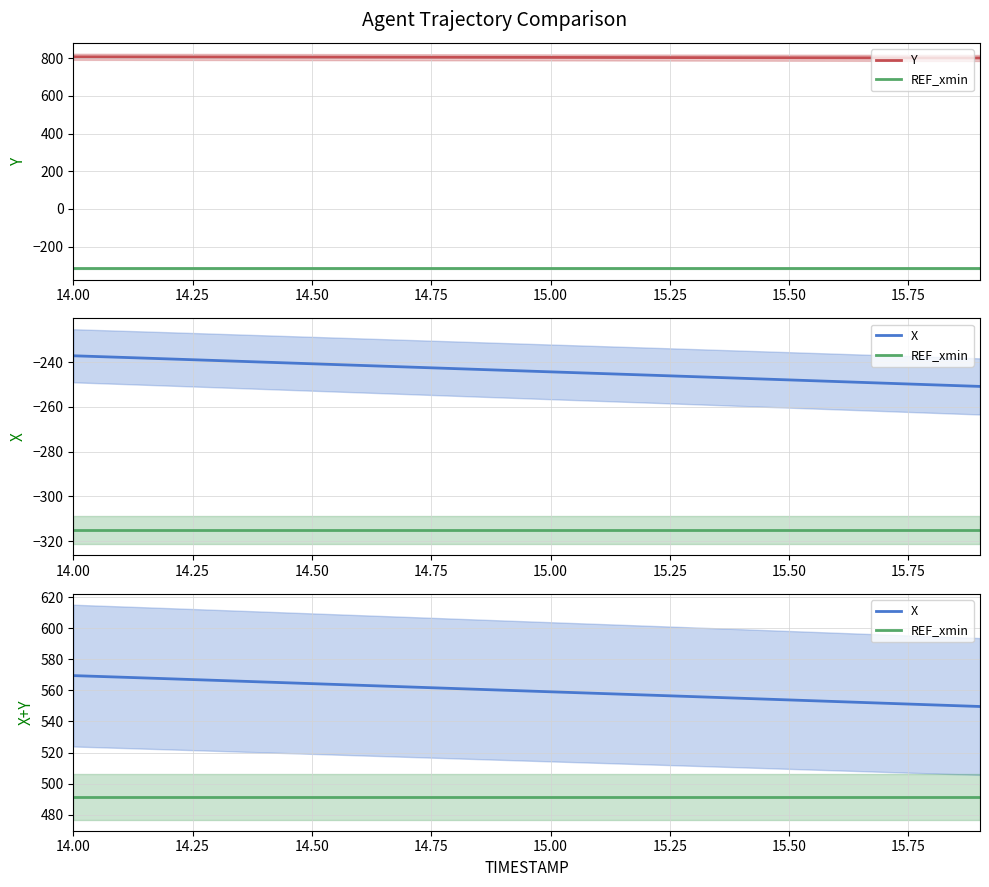

The X series shows 333.9 at 15.50. True or false?

False